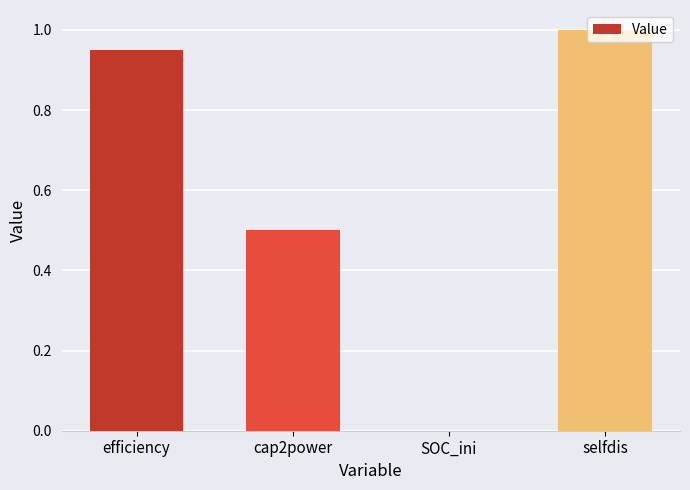

Does the chart contain stacked bars?

No